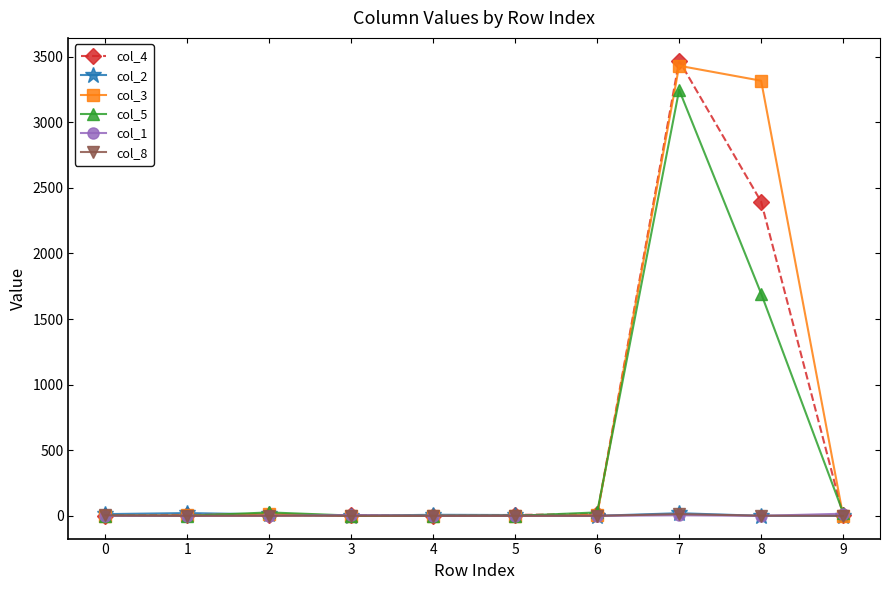

The value of col_5 at 5 is -2000. True or false?

False